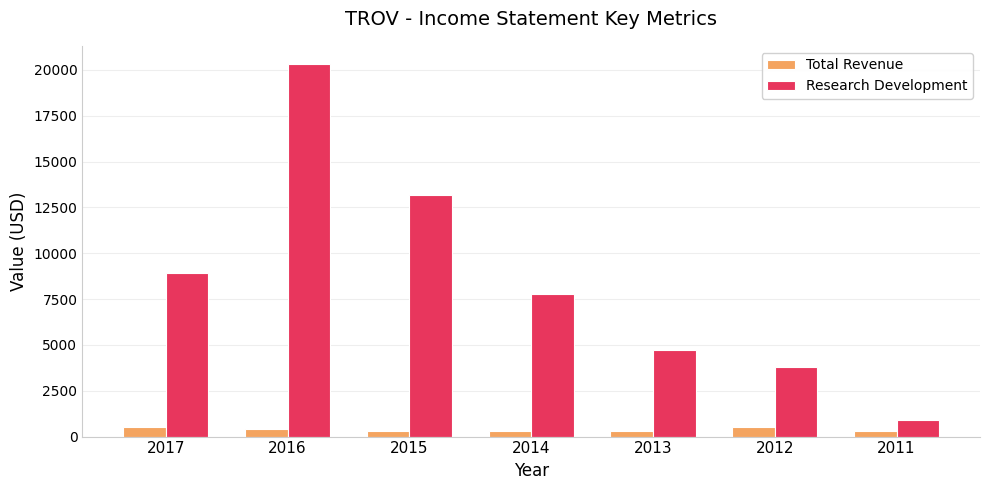

What are all the series names shown in the legend?

Total Revenue, Research Development